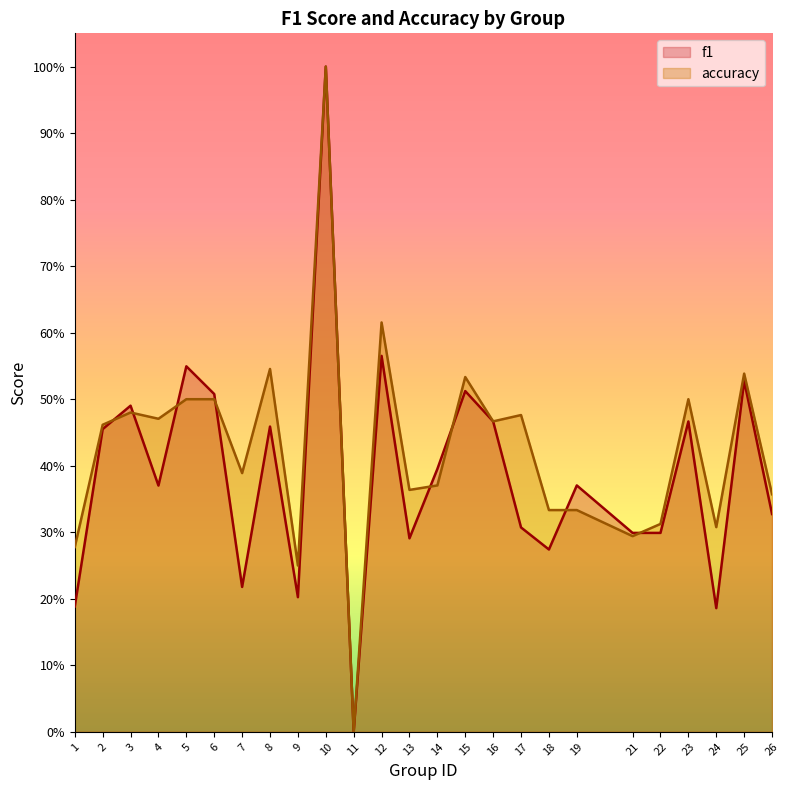

Where do accuracy and f1 first cross each other?

2 and 3